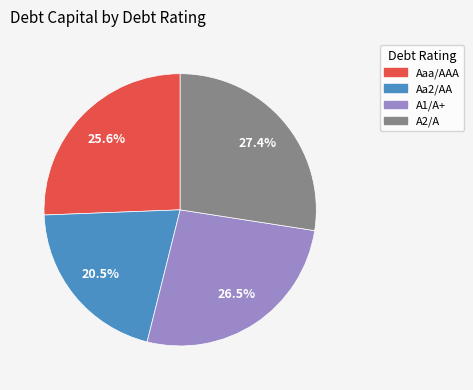

Which slice is the smallest?

Aa2/AA